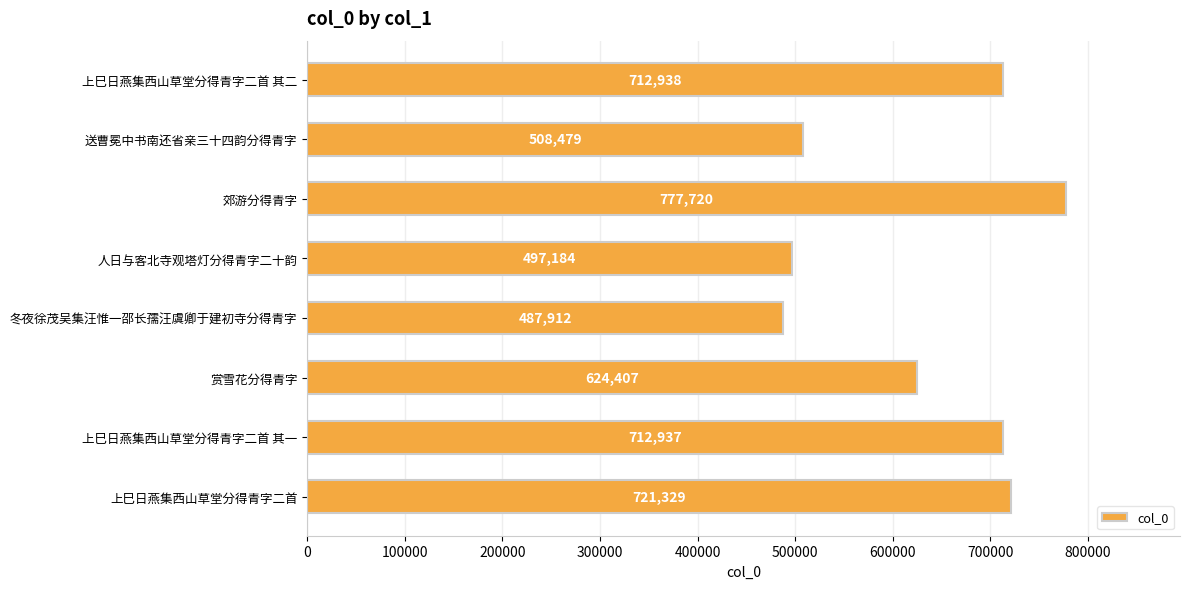

What is the approximate value at 送曹冕中书南还省亲三十四韵分得青字, to the nearest 10?

508480